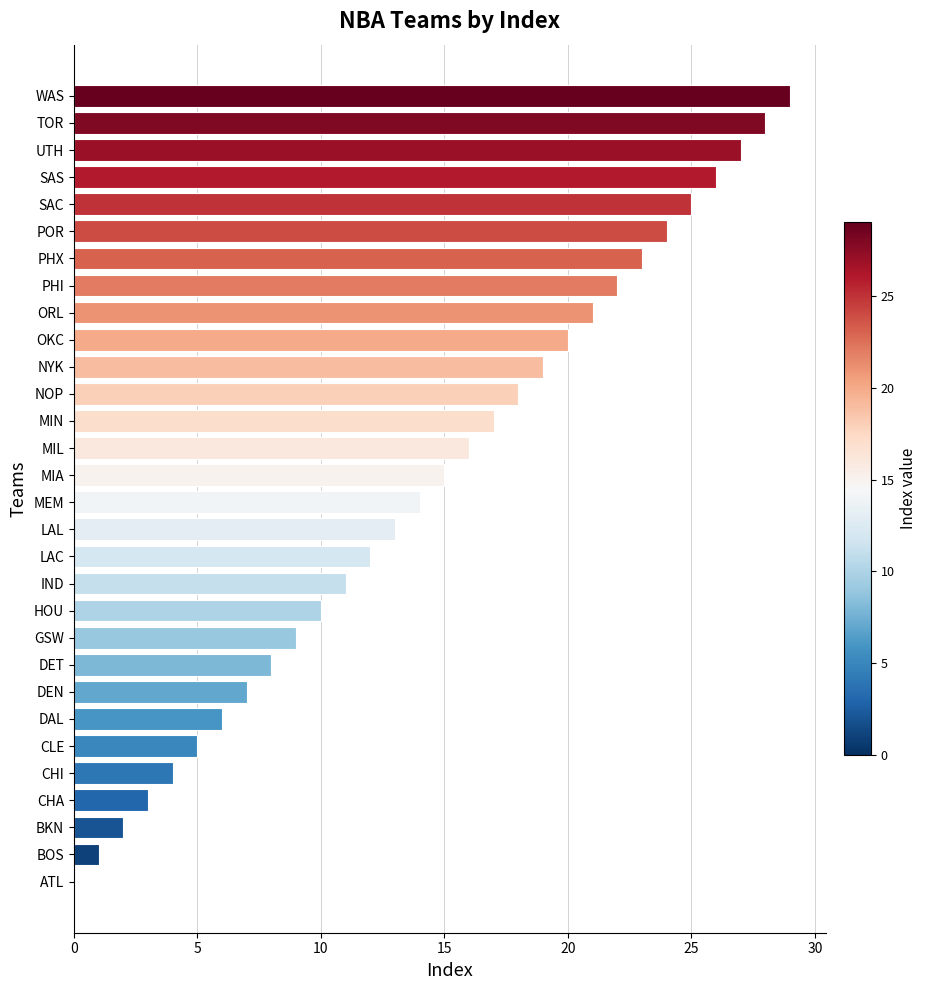

Which category has the highest value across all series?

WAS